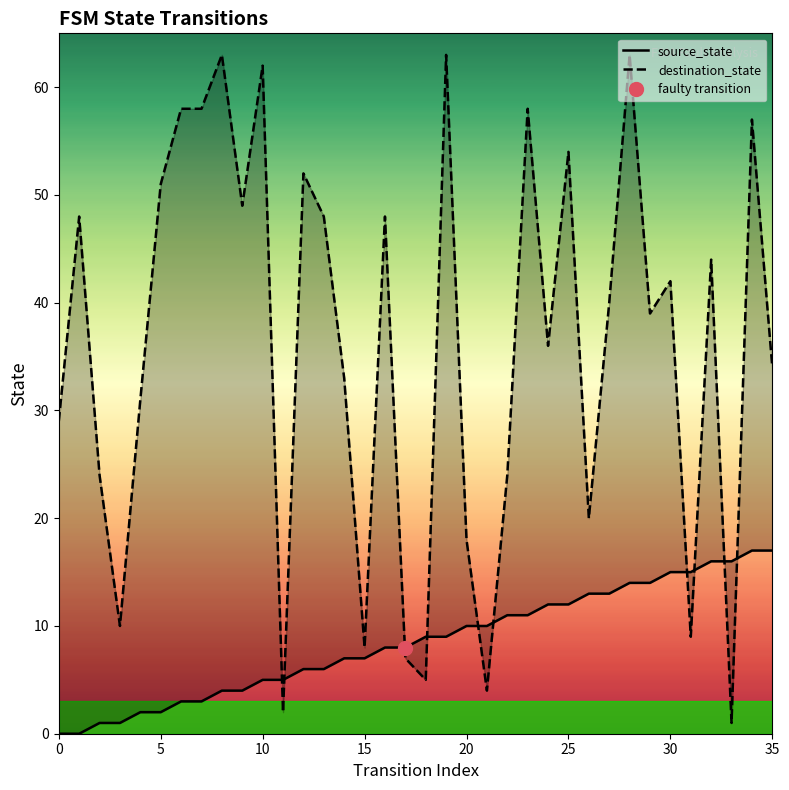

How many categories are shown in the chart?

36